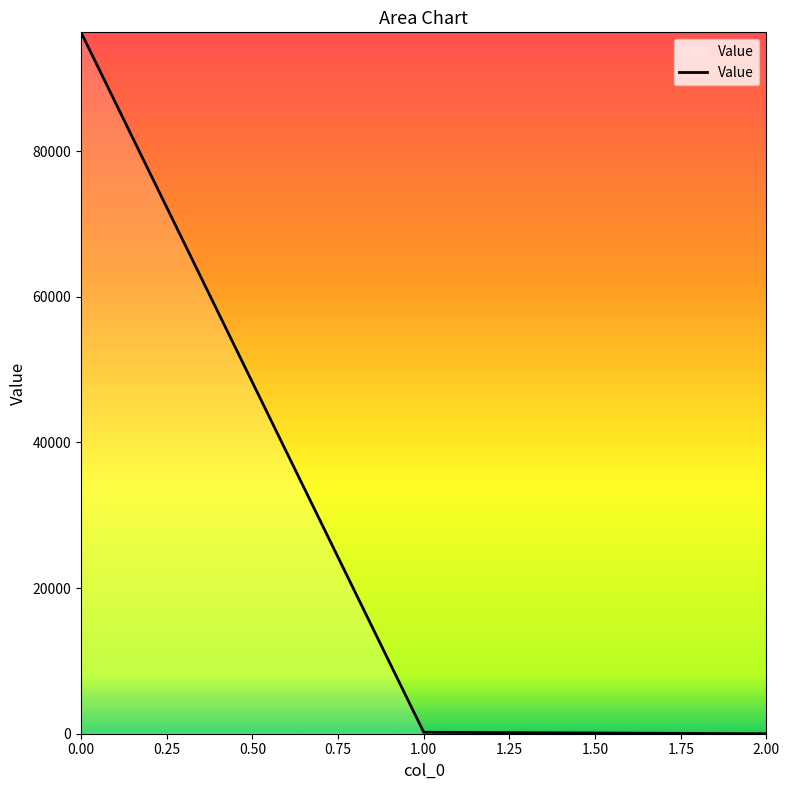

What is the difference between the maximum and second lowest values?

96124.0